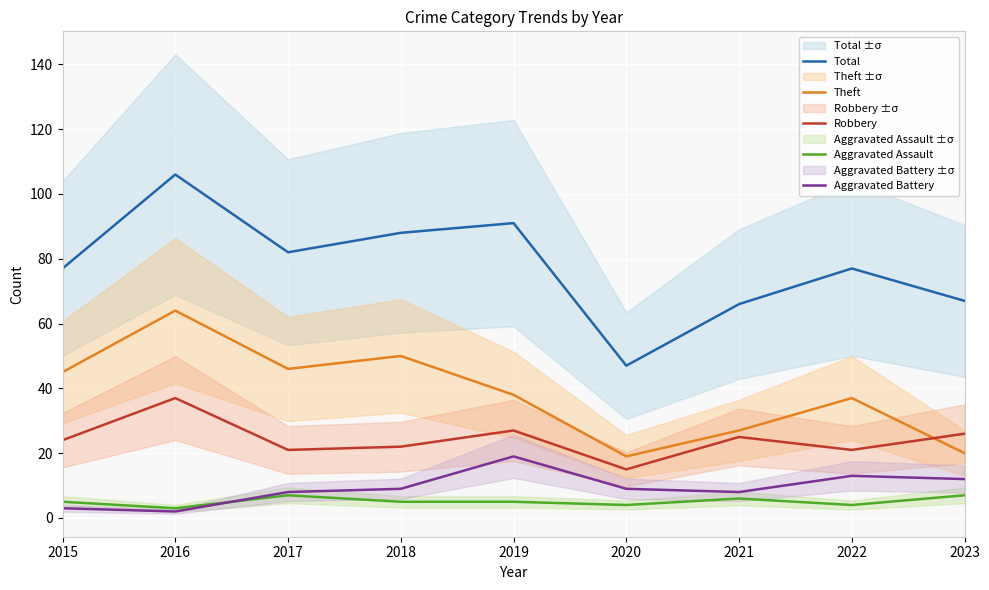

How many interior local valleys does the Total series have?

2